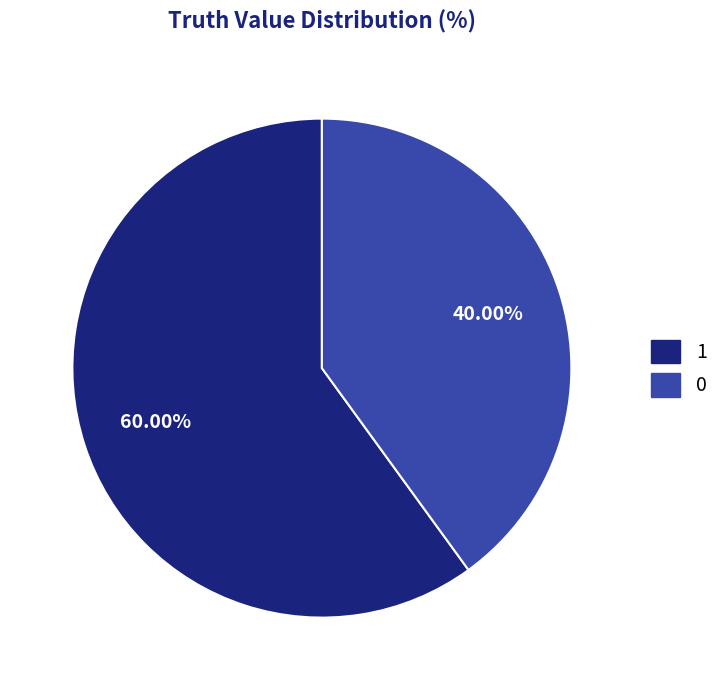

Count the number of slices in the pie.

2